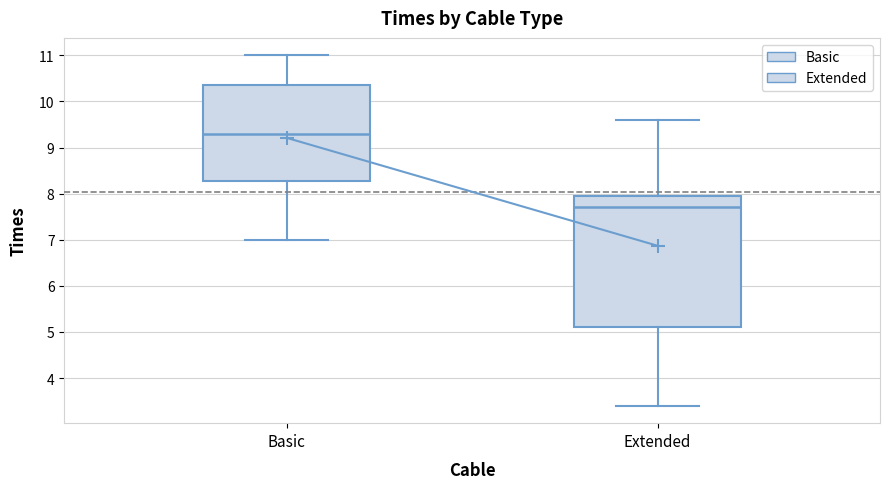

Reading left to right, read every box against the y-axis: the position of its median line, the range the box covers, and the ends of its whiskers. The values are not printed on the chart, so give them approximately, as read against the axis.

Basic: median 9.3, box 8.3 to 10.4, whiskers 7.0 to 11.0
Extended: median 7.7, box 5.1 to 8.0, whiskers 3.4 to 9.6